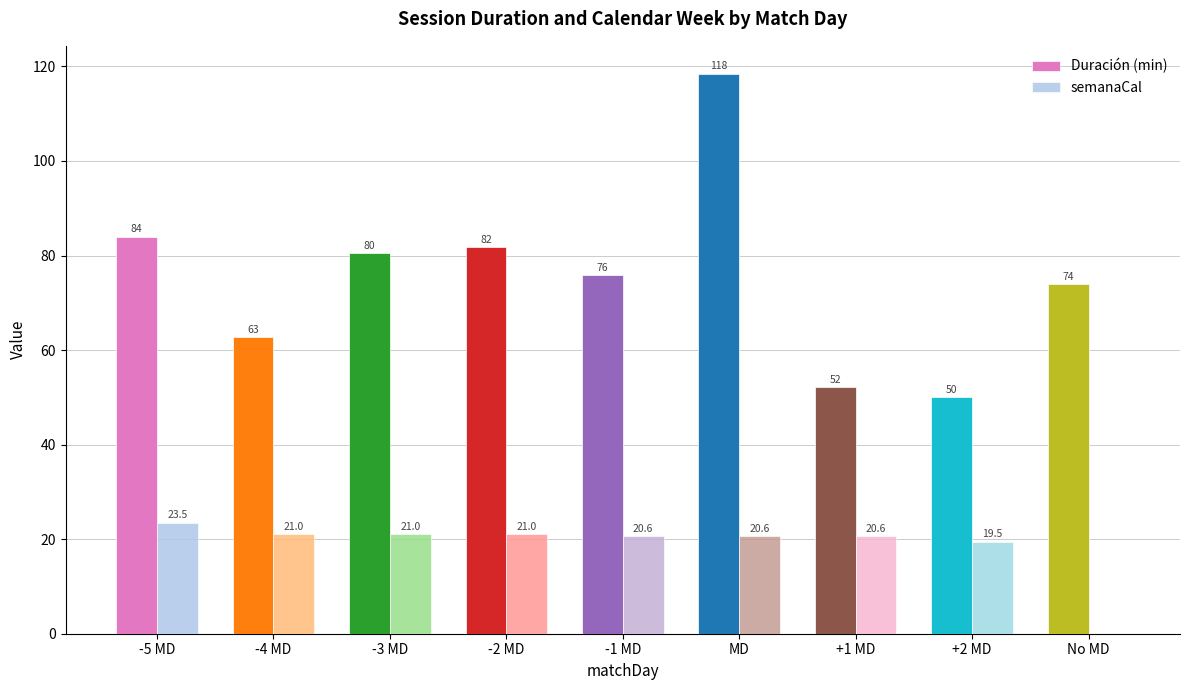

Are the bars grouped side by side (vs. stacked)?

Yes